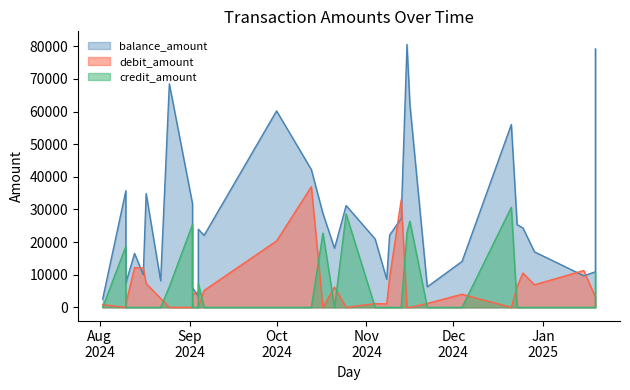

How many lines are shown in the chart?

3